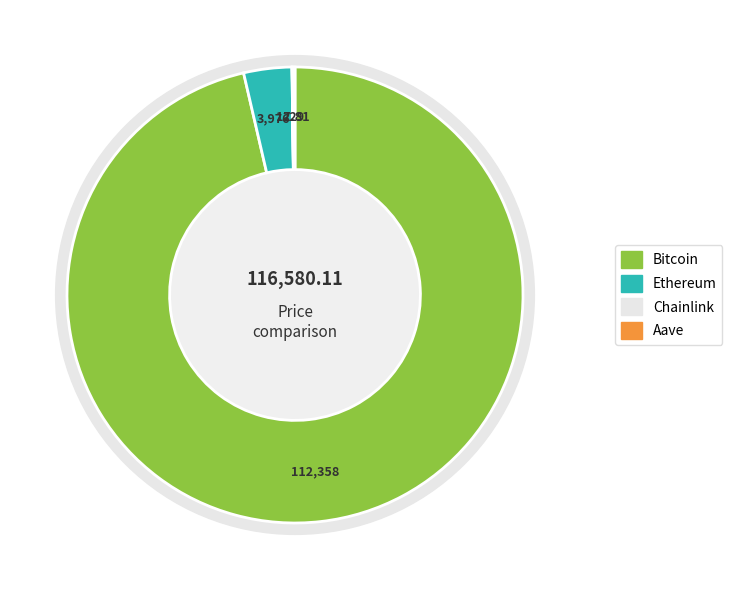

What is the total percentage of Chainlink and Ethereum?

3.4%